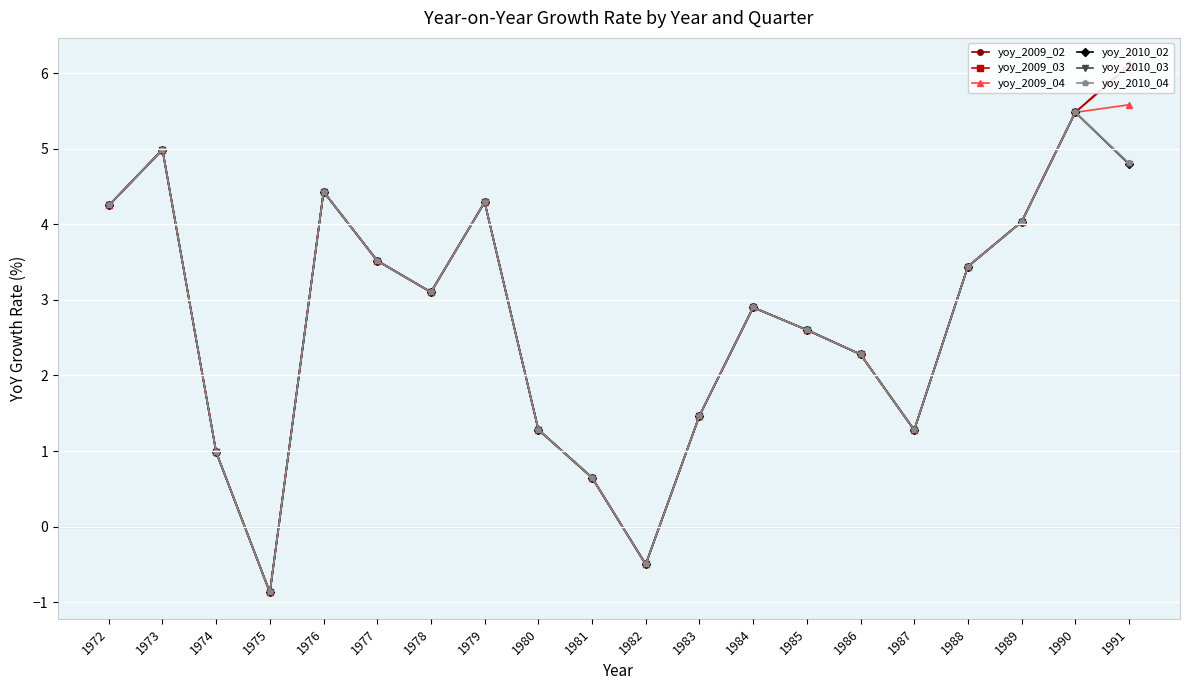

True or false: yoy_2010_02 has more than 0 points higher than both neighbors.

True